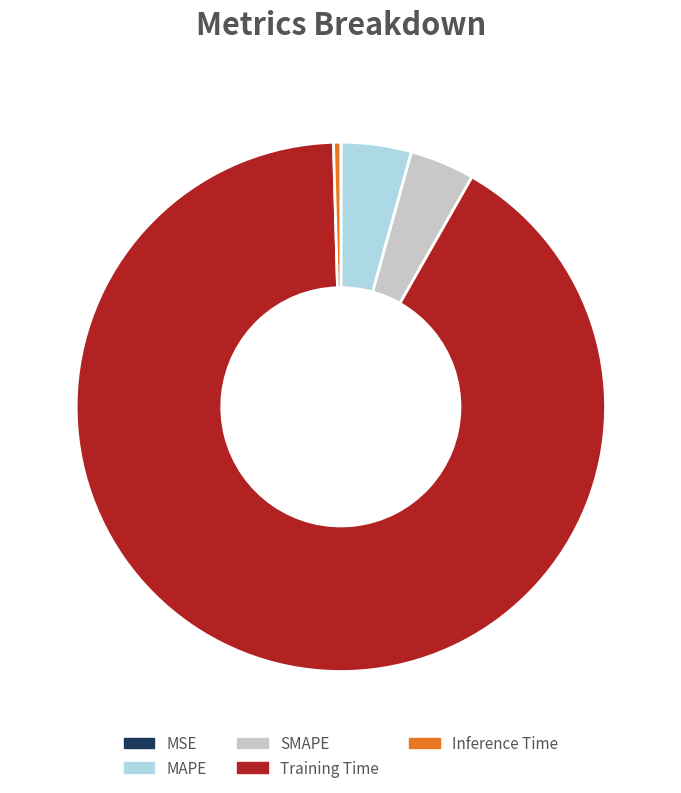

Do Training Time and Inference Time together represent more than half of the pie?

Yes